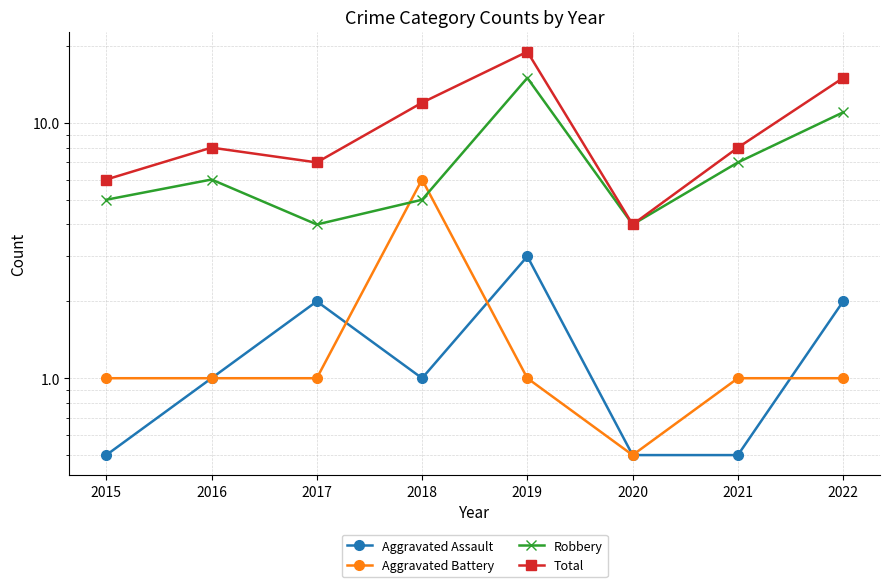

Is this an area chart (filled region under the line)?

No